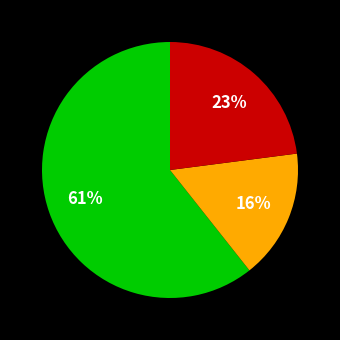

To the nearest percent, what is the average slice percentage?

33%